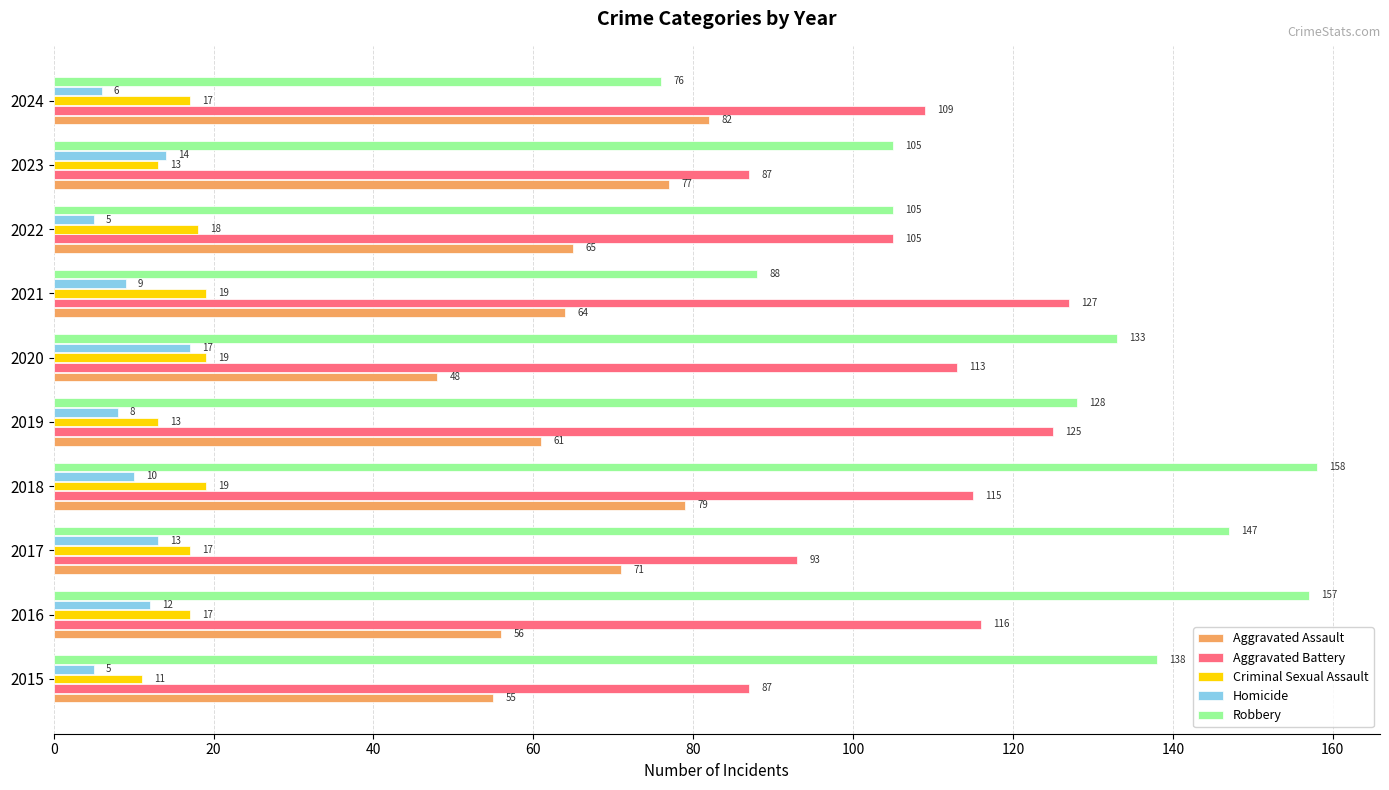

At which label does Robbery reach its minimum?

2024